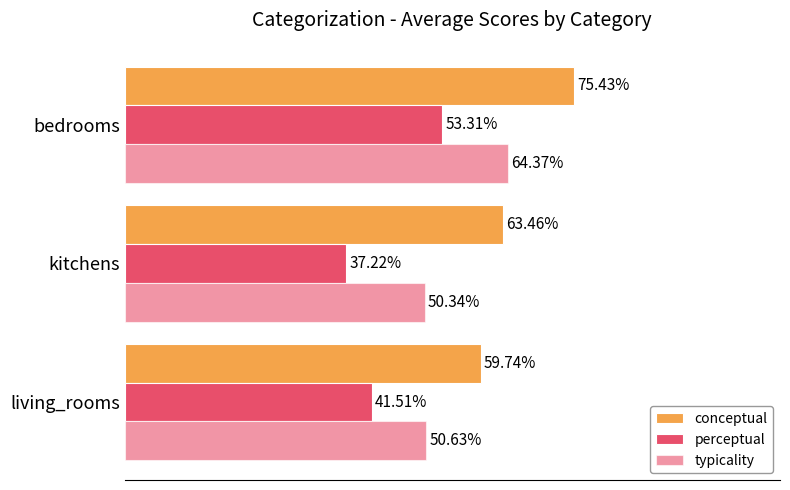

How many bars are there in total?

9